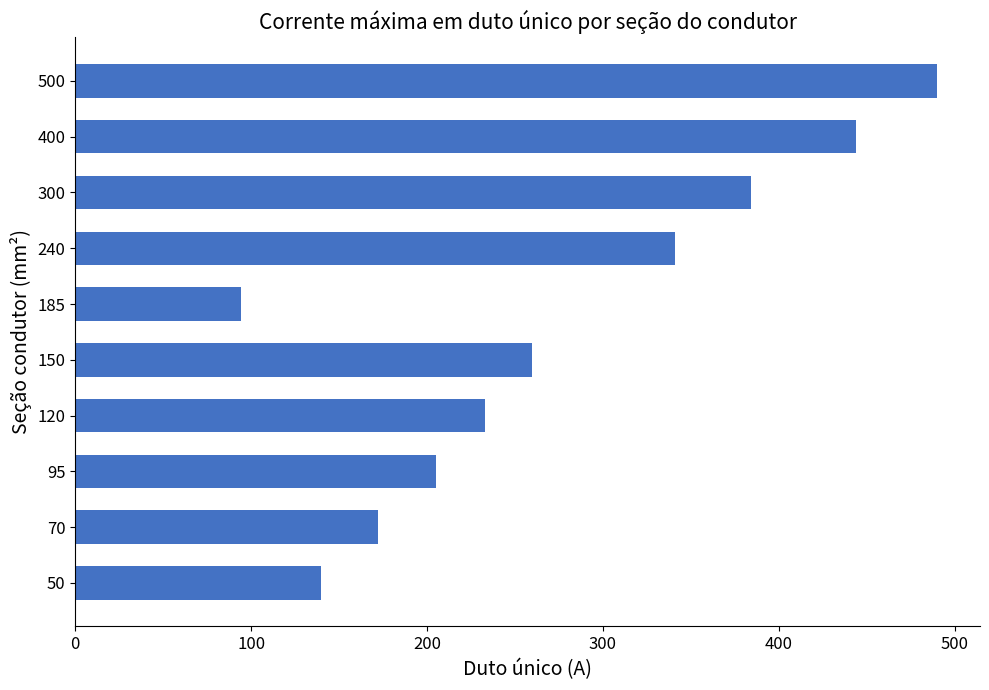

What is the sum of the values at 500 and 400?

934